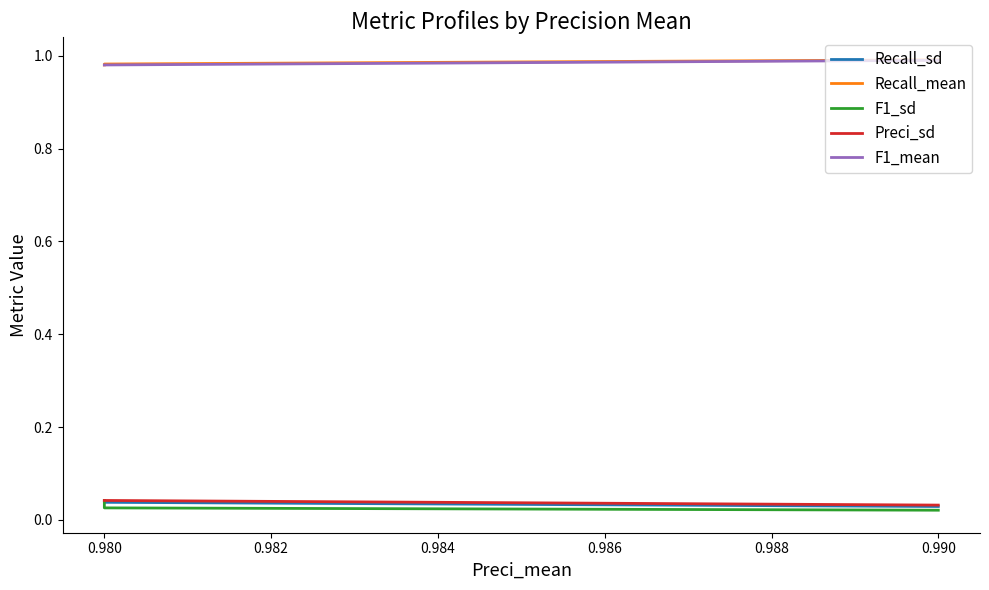

What is the approximate value of F1_mean at 0.980?

1.0